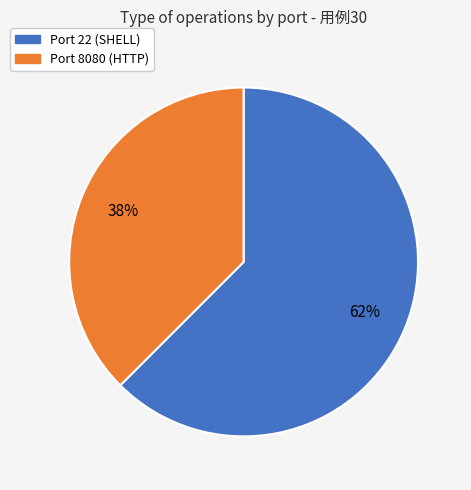

Is there a majority slice in this chart?

Yes